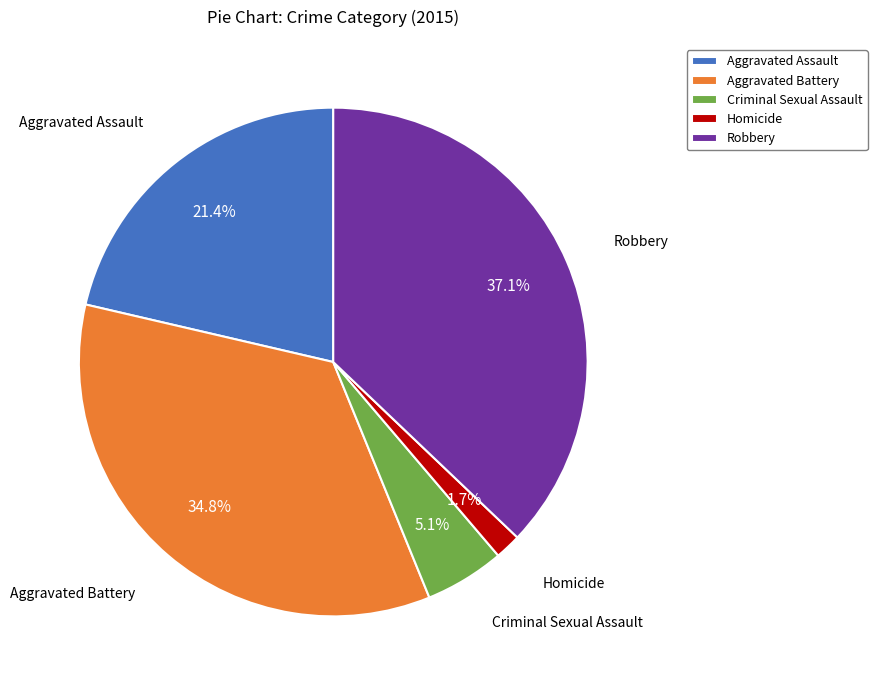

Combined, do Aggravated Battery and Criminal Sexual Assault account for over 50%?

No